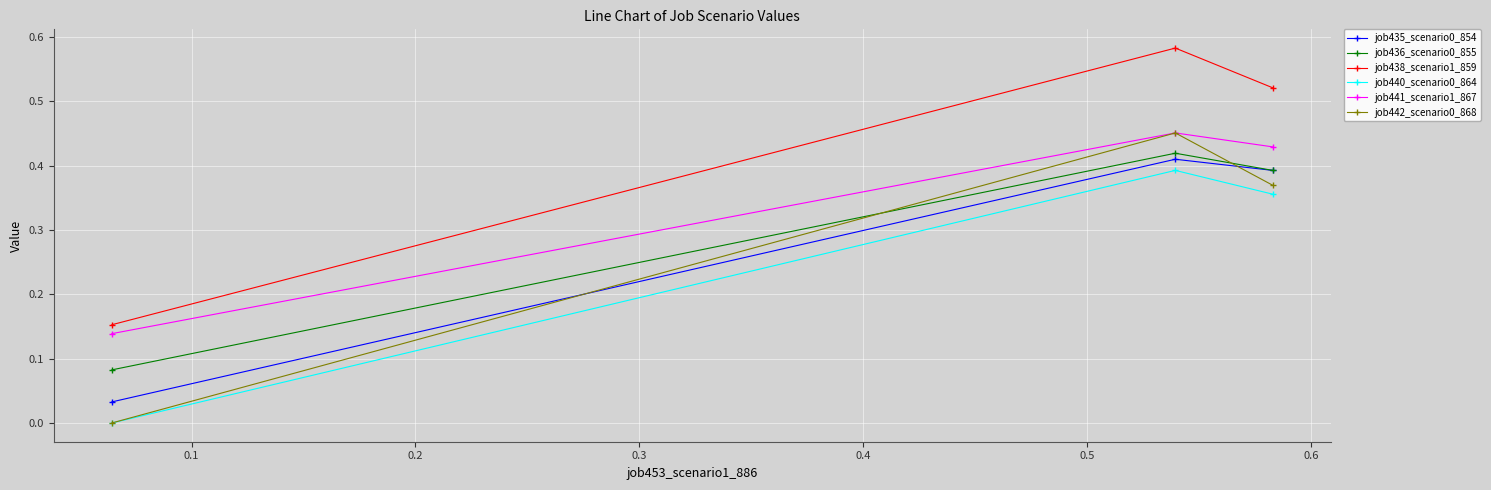

Which series has the largest total across all categories?

job438_scenario1_859